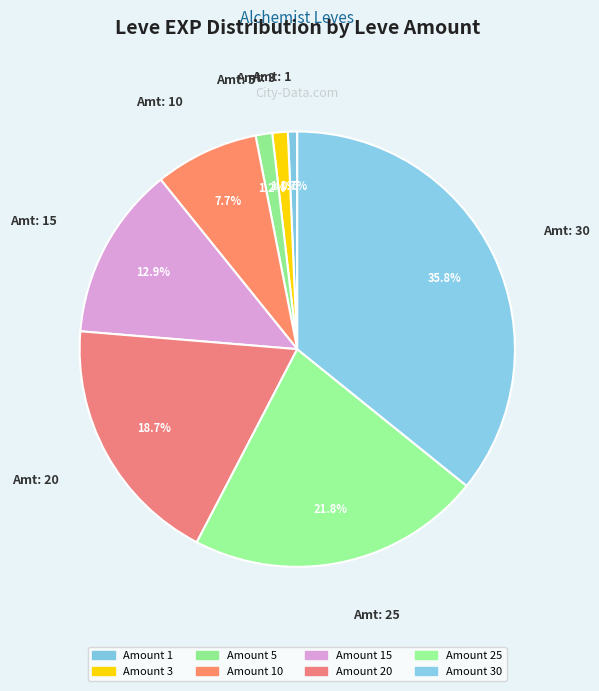

Which slice is the smallest?

1